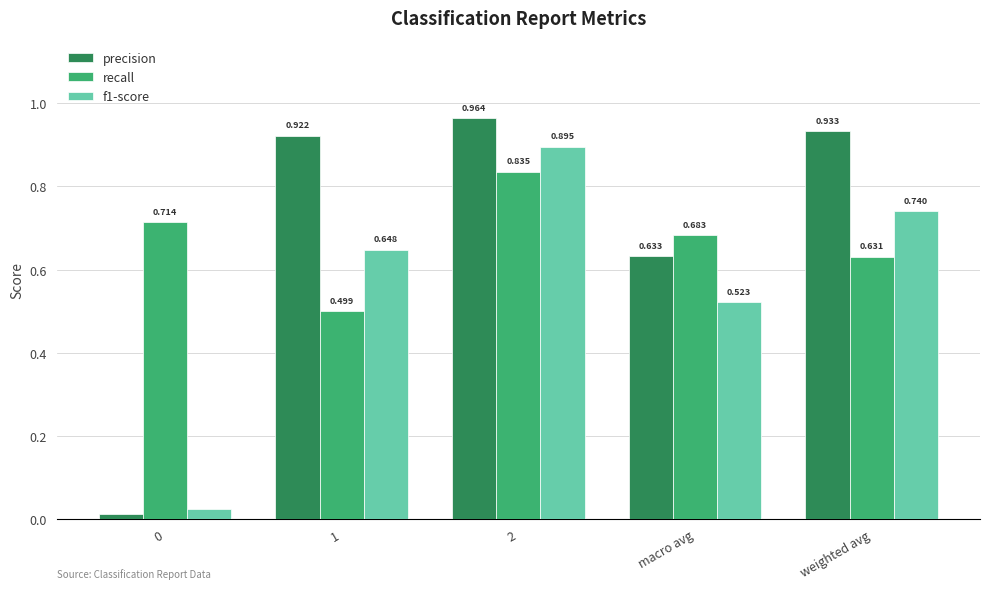

What is the label of the 4th bar from the left?

macro avg